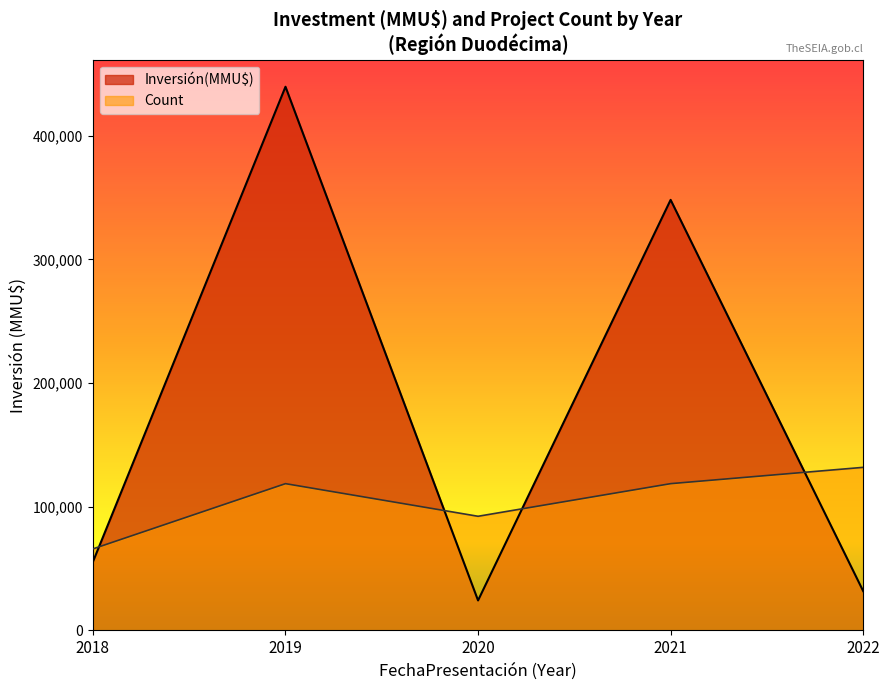

What is the difference between the highest and lowest values at 2018?

10482.0